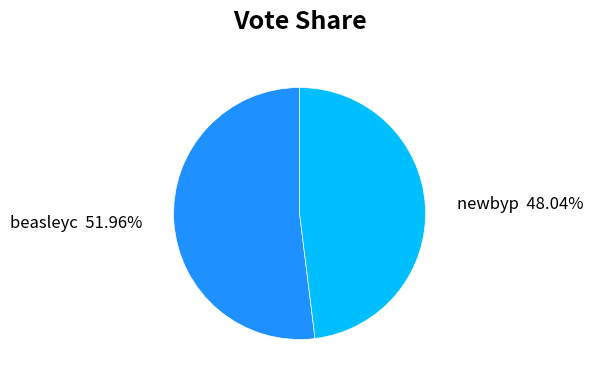

To the nearest percent, what is the average slice percentage?

50%